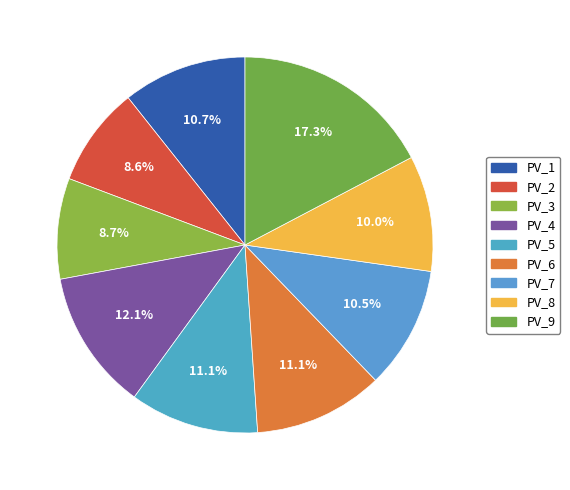

What percentage is NOT represented by PV_1?

89.3%